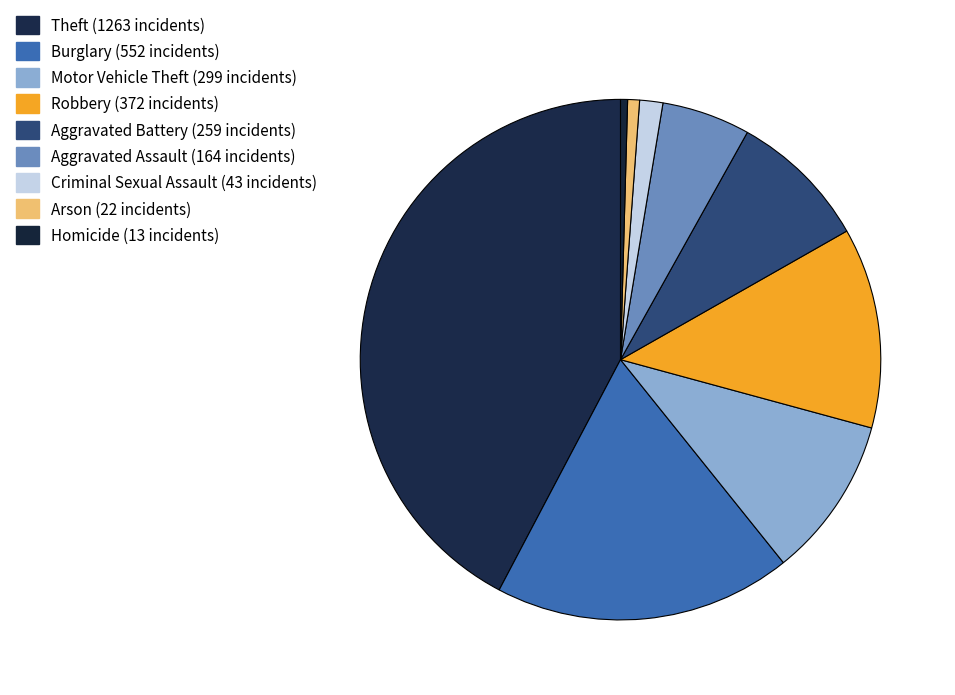

Between Robbery and Criminal Sexual Assault, which is larger?

Robbery